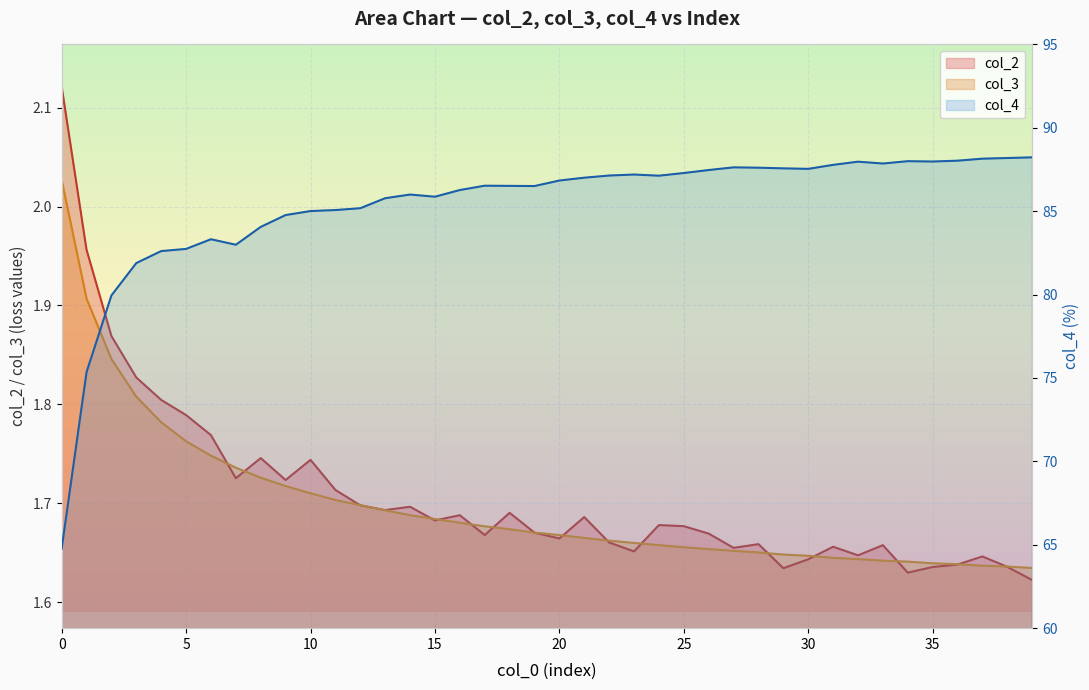

Count the number of categories in the chart.

40